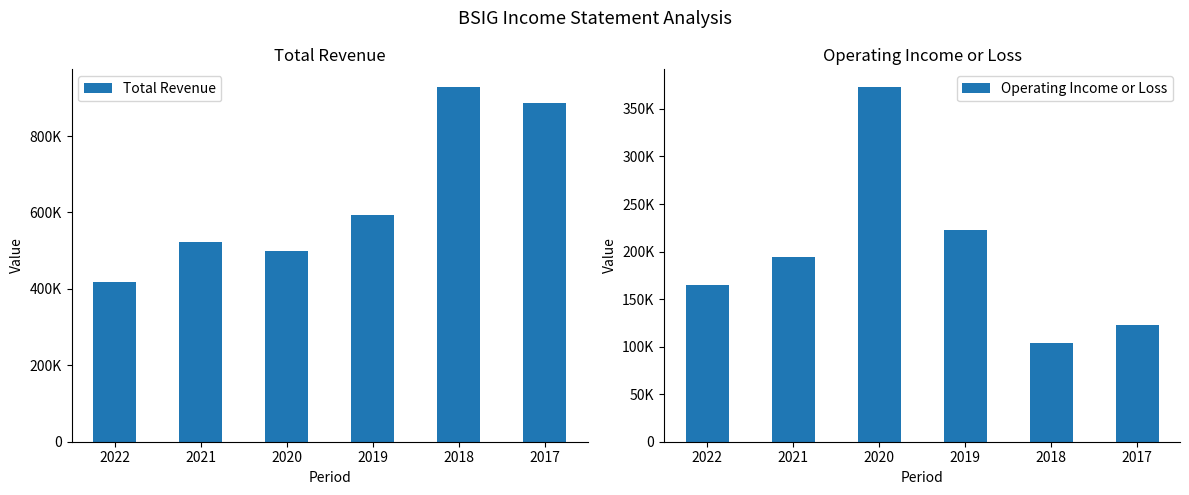

What is the minimum value for Total Revenue?

417200